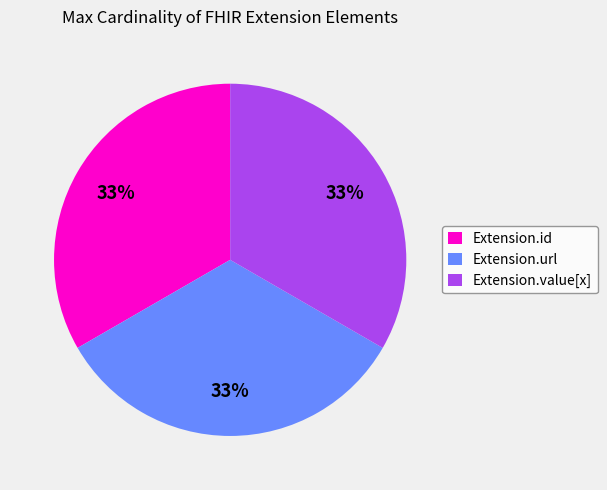

To the nearest percent, what is the difference between the largest and smallest slice percentages?

0%